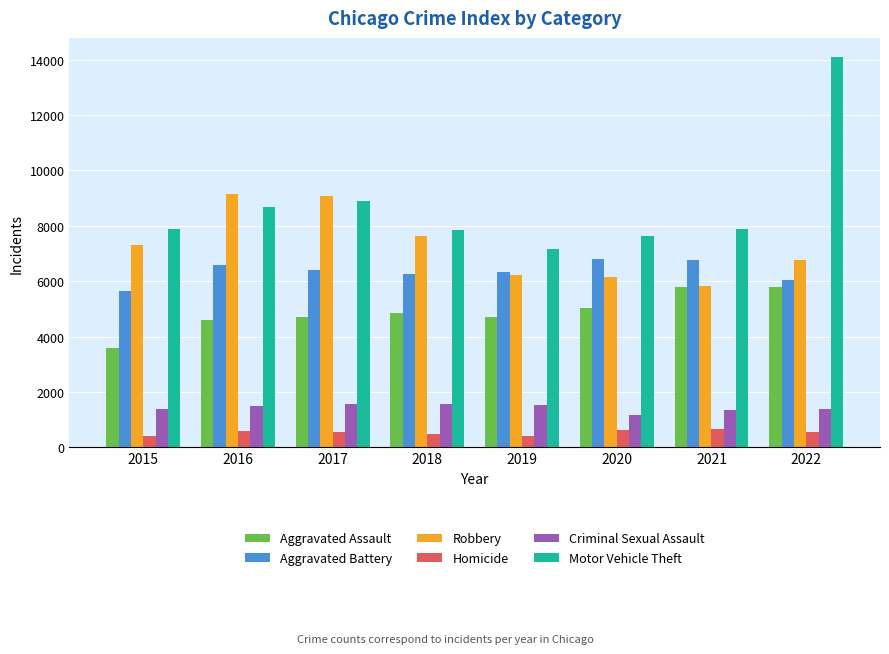

Rank the series at 2016 from lowest to highest value.

Homicide, Criminal Sexual Assault, Aggravated Assault, Aggravated Battery, Motor Vehicle Theft, Robbery